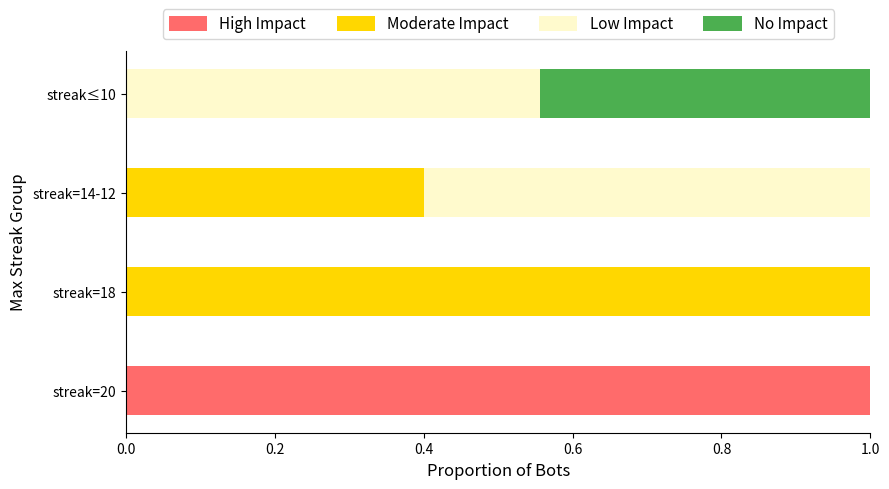

What is the total value across all series at streak≤10?

1.0